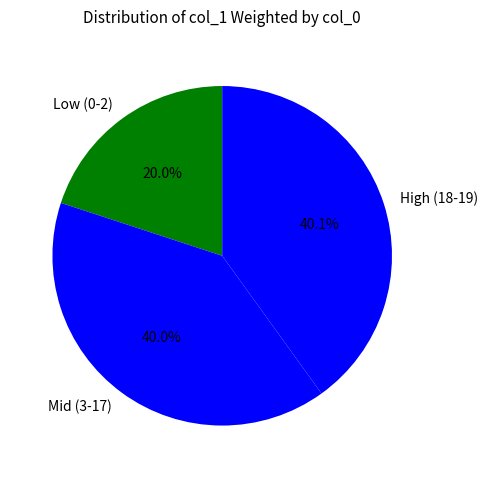

Which category has the smallest portion of the pie?

Low (0-2)